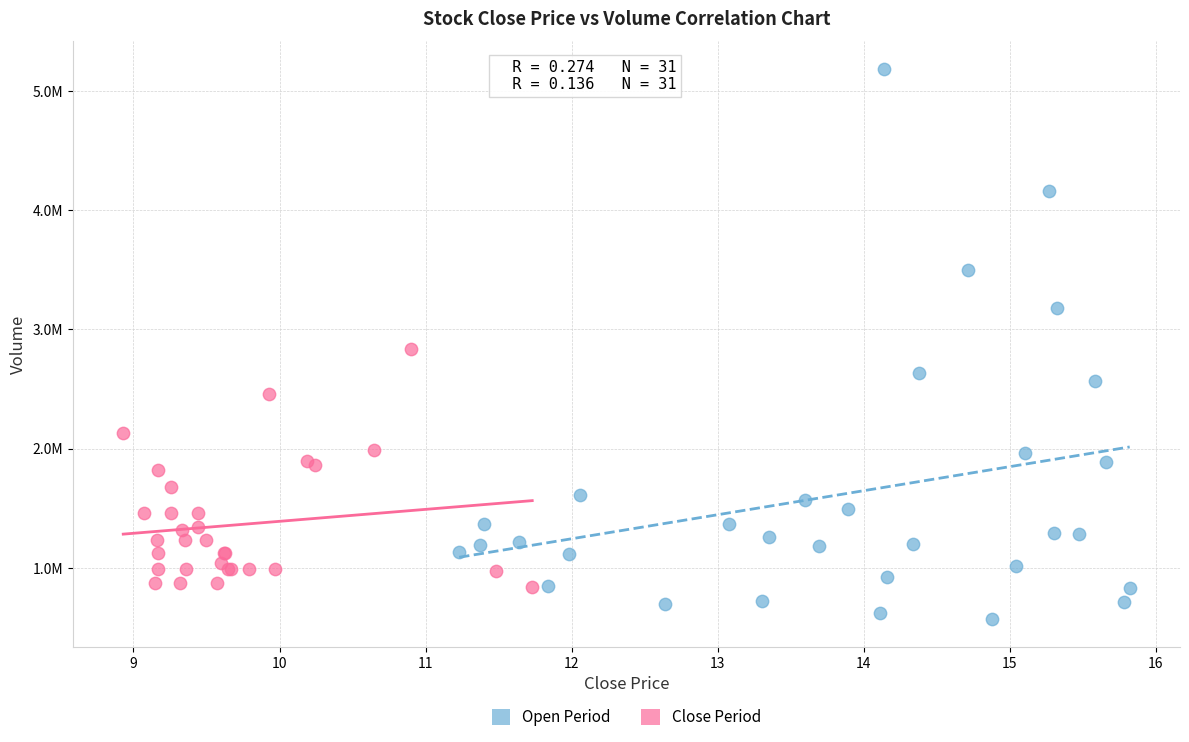

Which series reaches the maximum Y coordinate?

Open Period